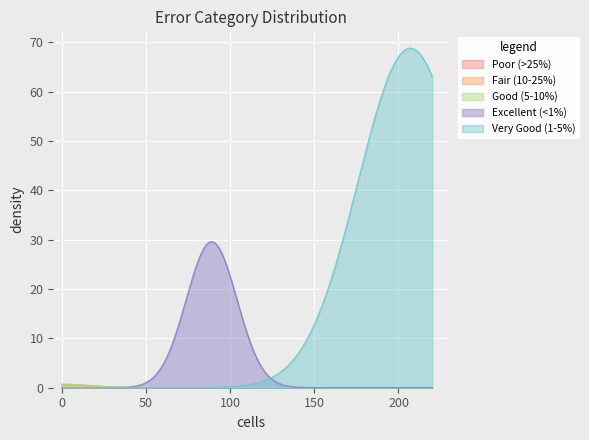

What is the sum of the values at Poor (>25%) and Good (5-10%)?

0.7